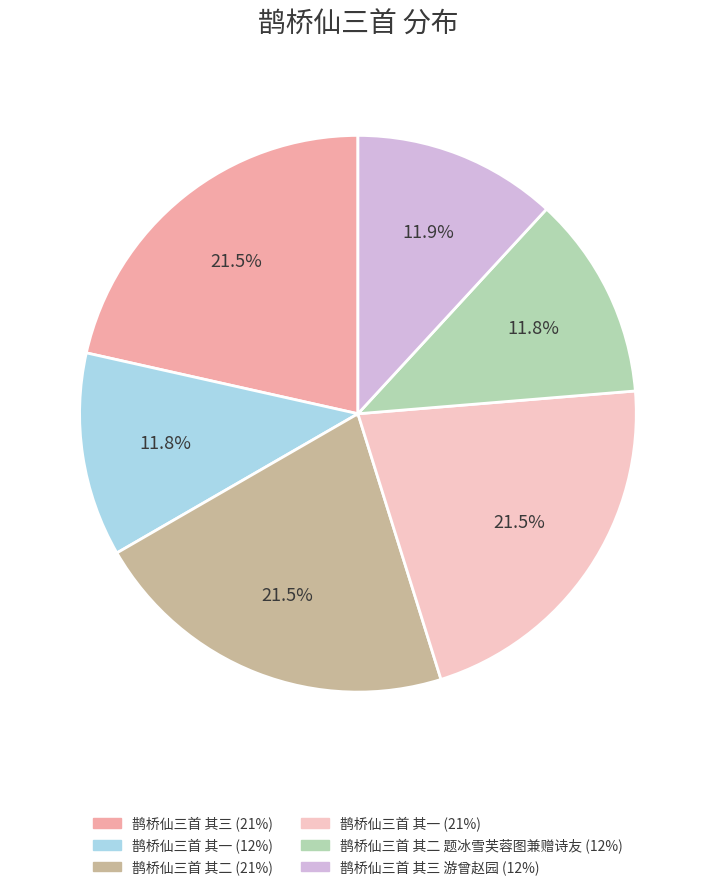

How many slices are in this pie chart?

6